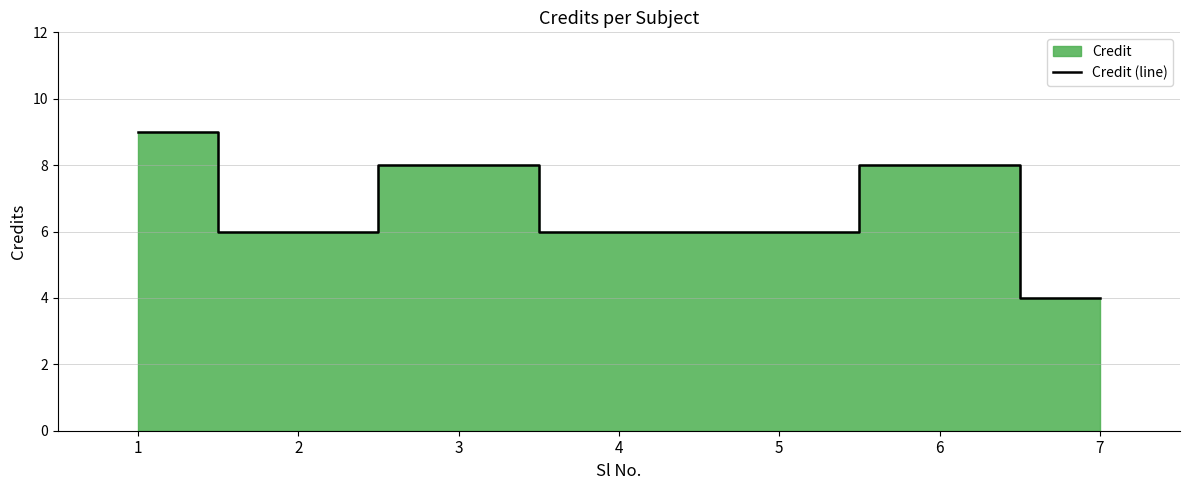

Reading left to right, transcribe all the data shown in this chart.

9	6	8	6	6	8	4